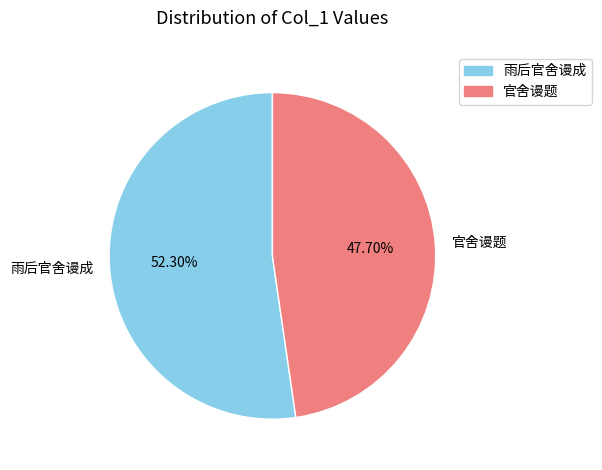

What percentage is NOT represented by 官舍谩题?

52.3%